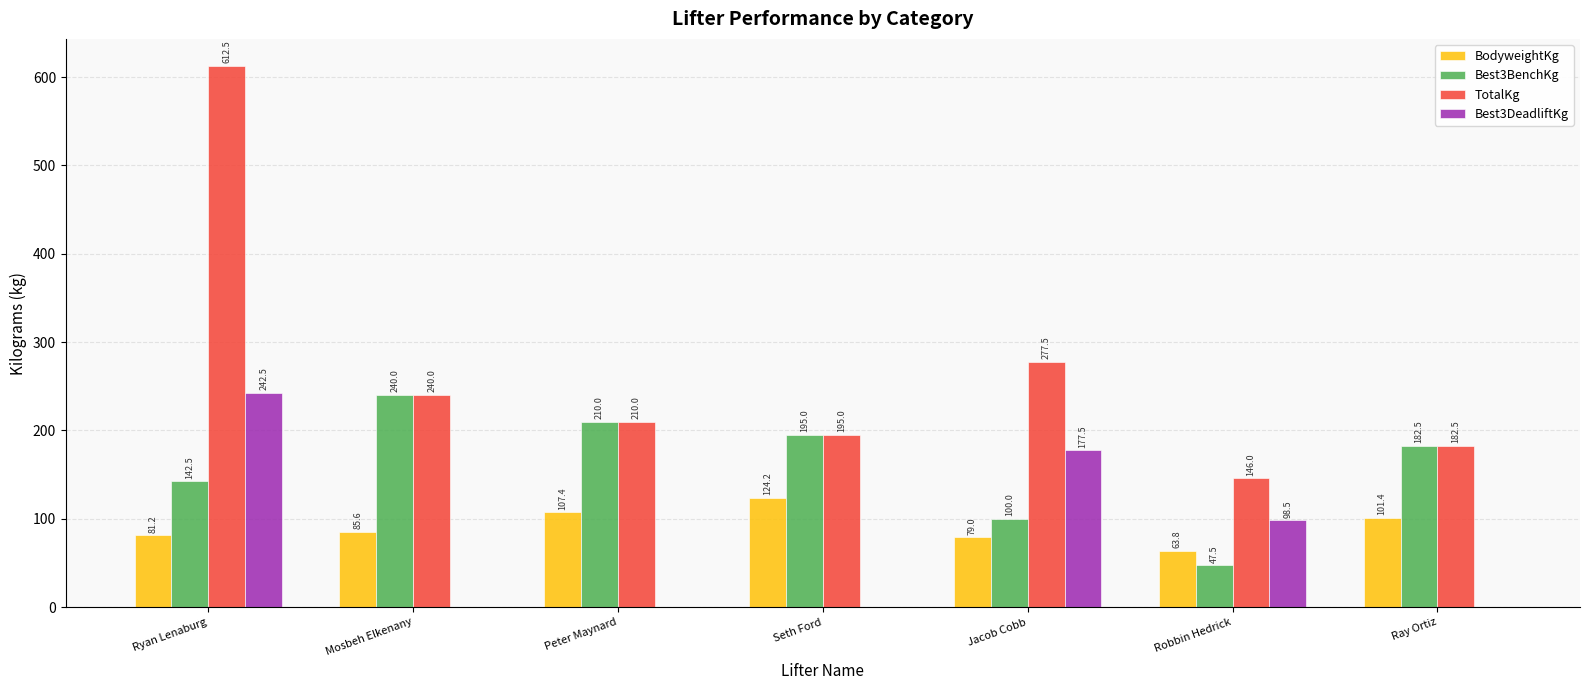

True or false: Best3DeadliftKg has a value of 167.1 at Mosbeh Elkenany.

False